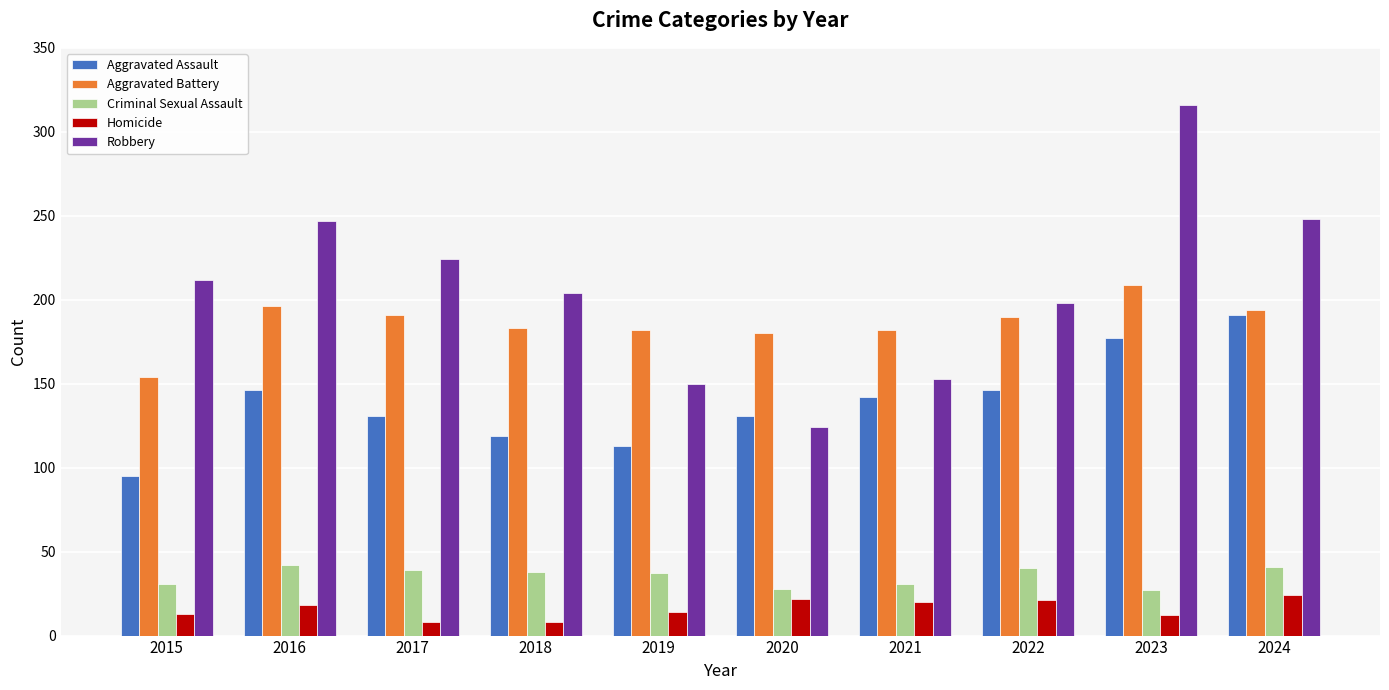

What is the difference between the Aggravated Battery values at 2021 and 2022?

8